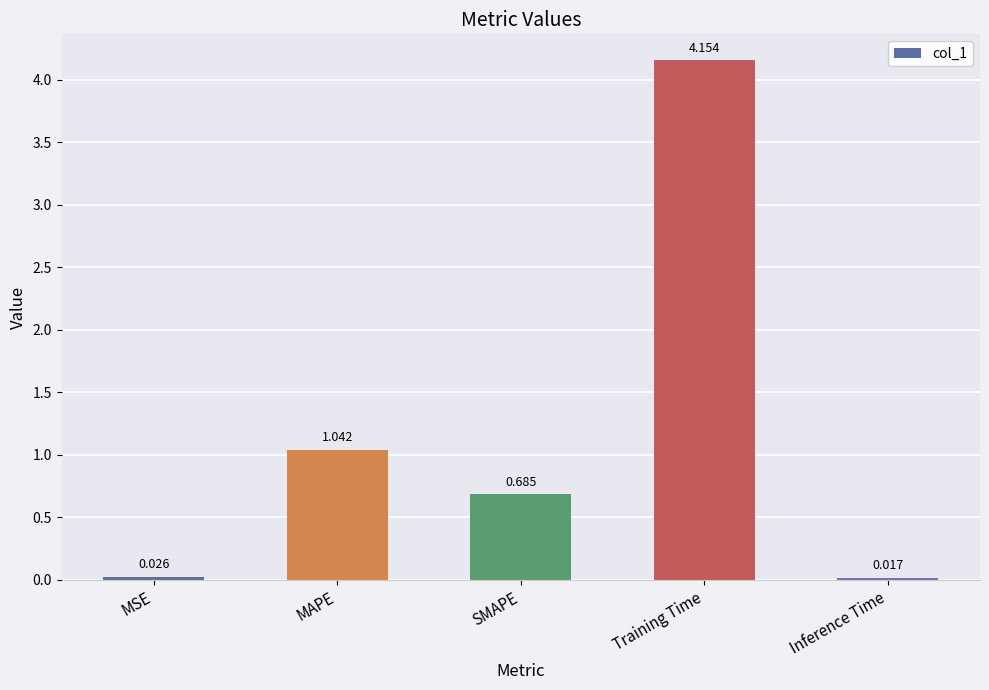

What is the label of the 3rd bar from the right?

SMAPE